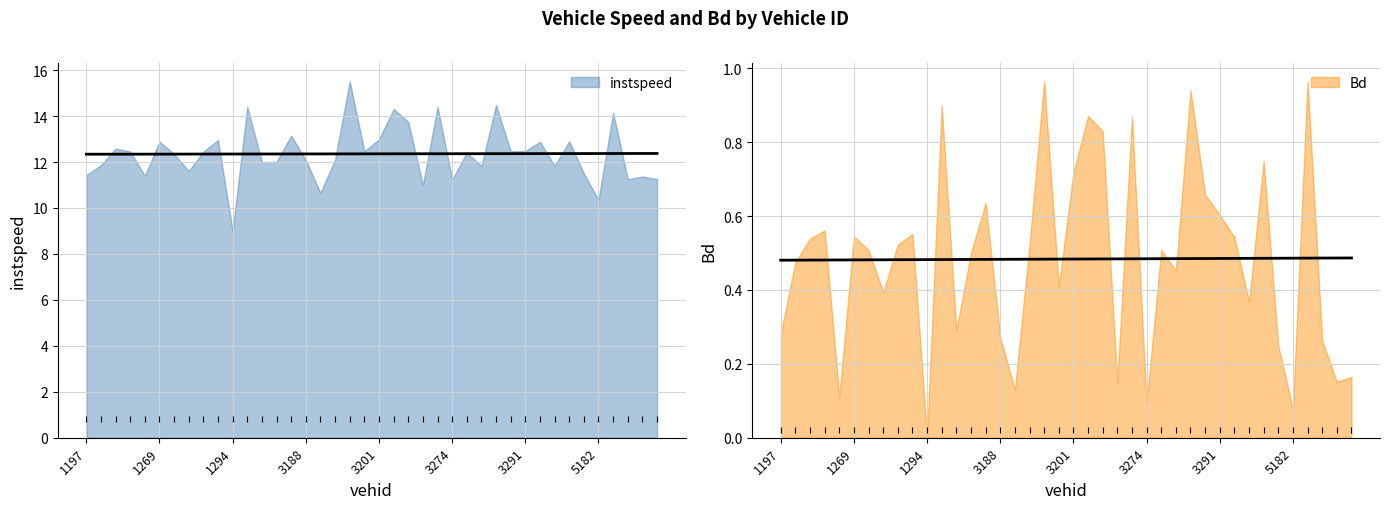

Rank the series by their average value, from highest to lowest.

instspeed, Bd